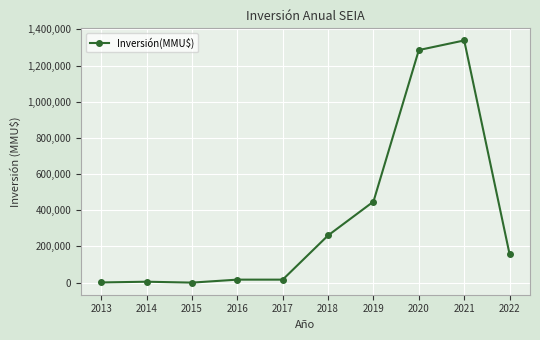

Where is the data nearest to the value 669678?

2019